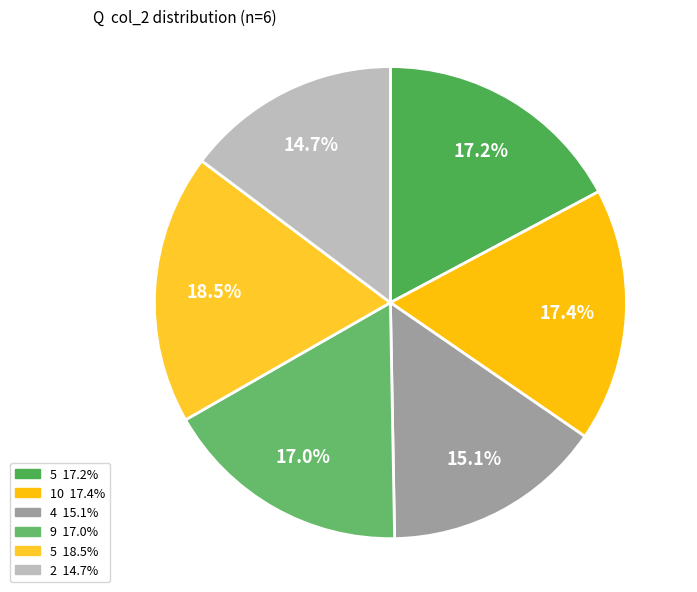

How many segments does this pie chart have?

6